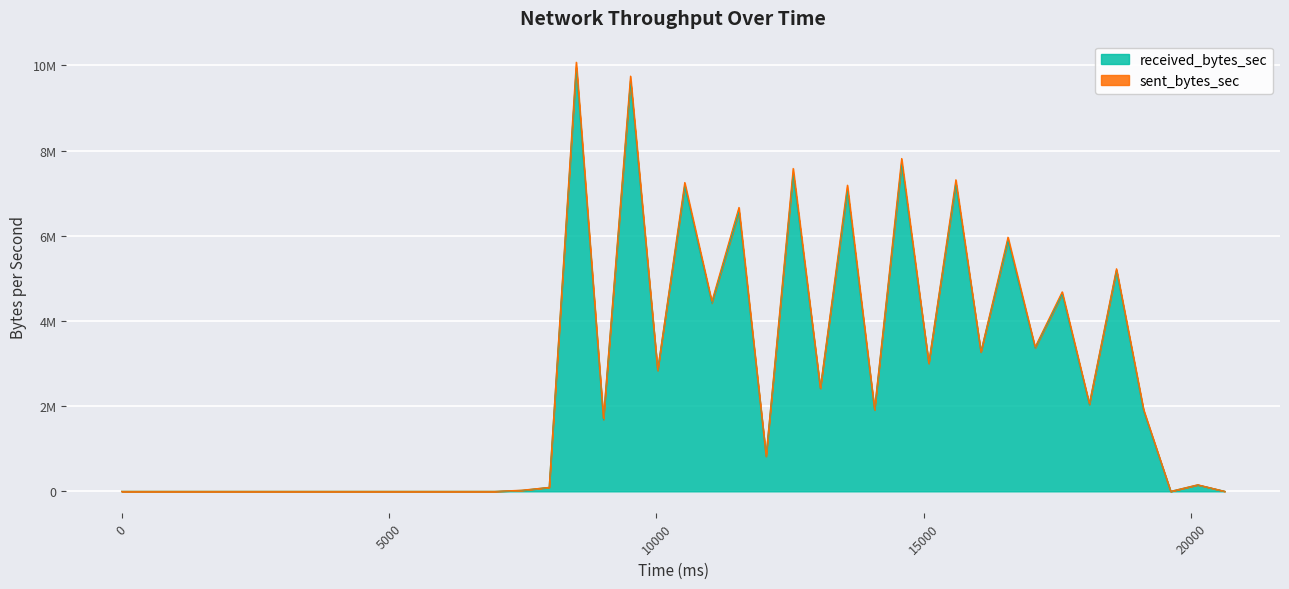

Where does the data first go above 1889401?

8502